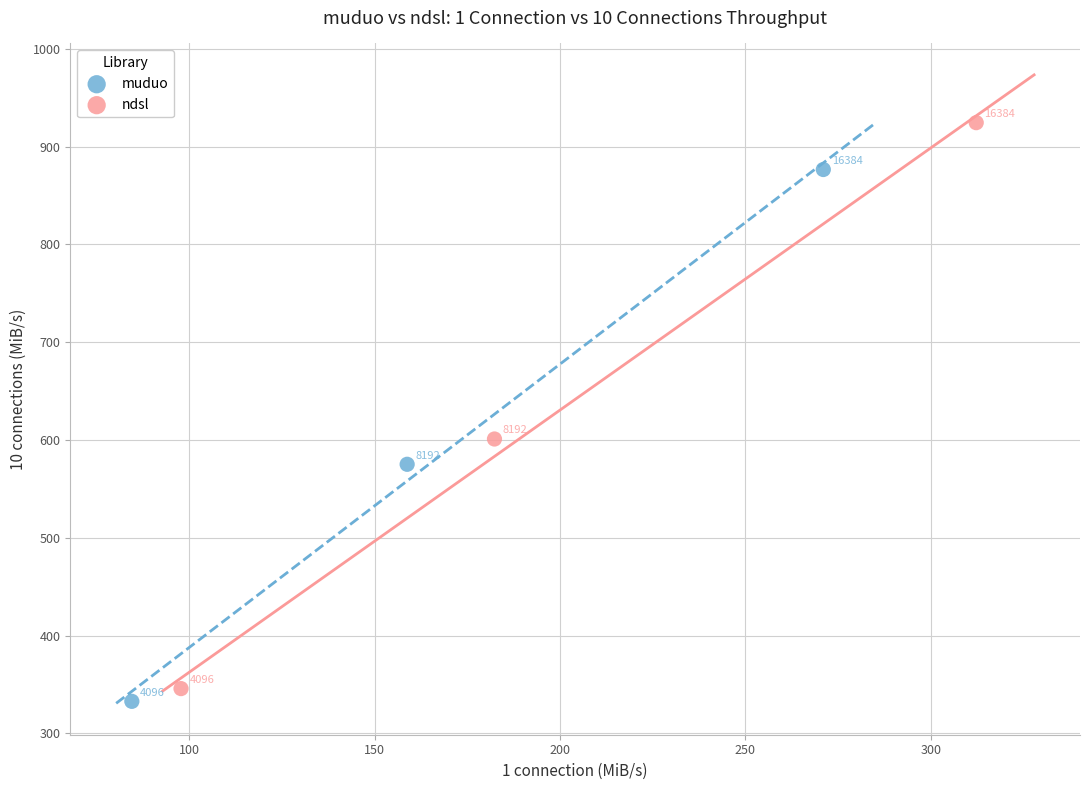

What are all the series names shown in the legend?

muduo, ndsl